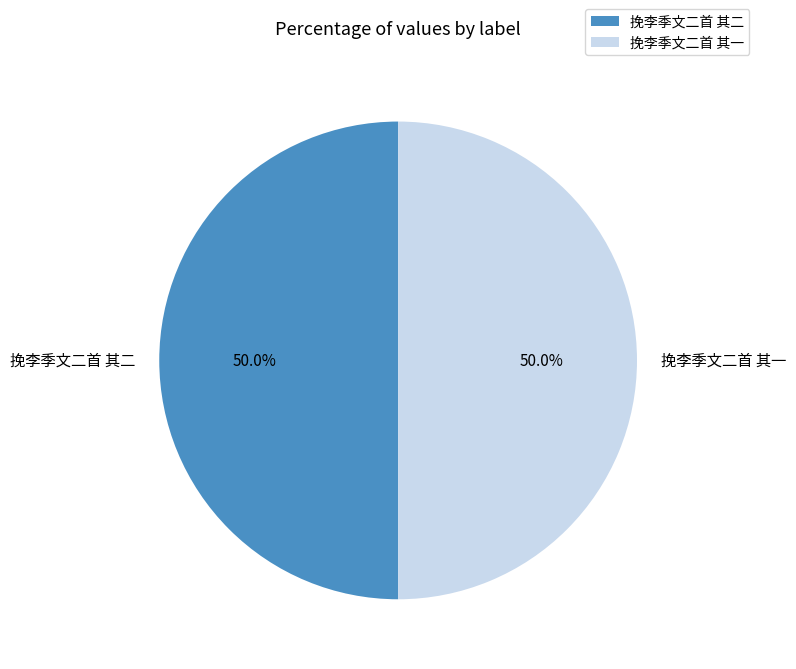

To the nearest percent, what is the combined percentage of 挽李季文二首 其二 and 挽李季文二首 其一?

100%